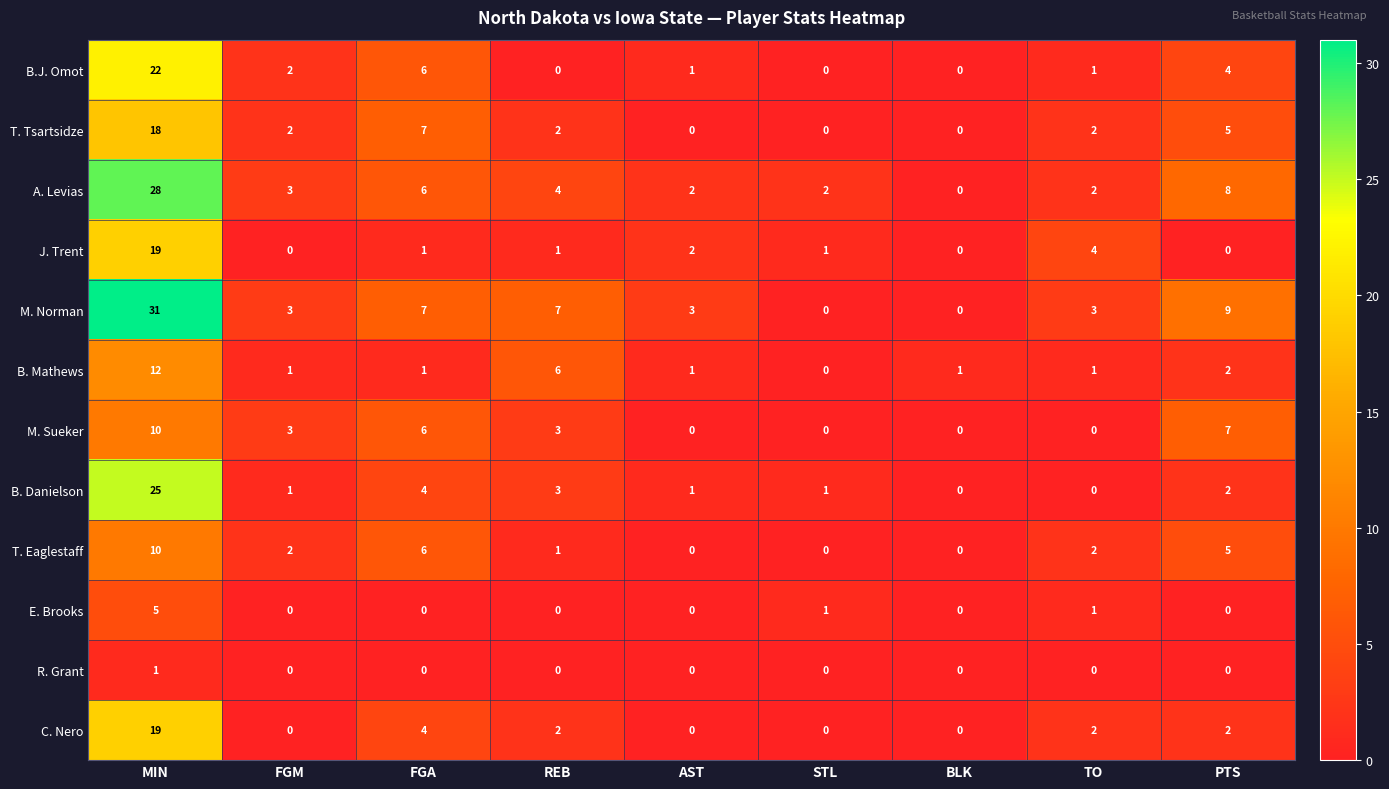

Which series has the largest total across all categories?

M. Norman